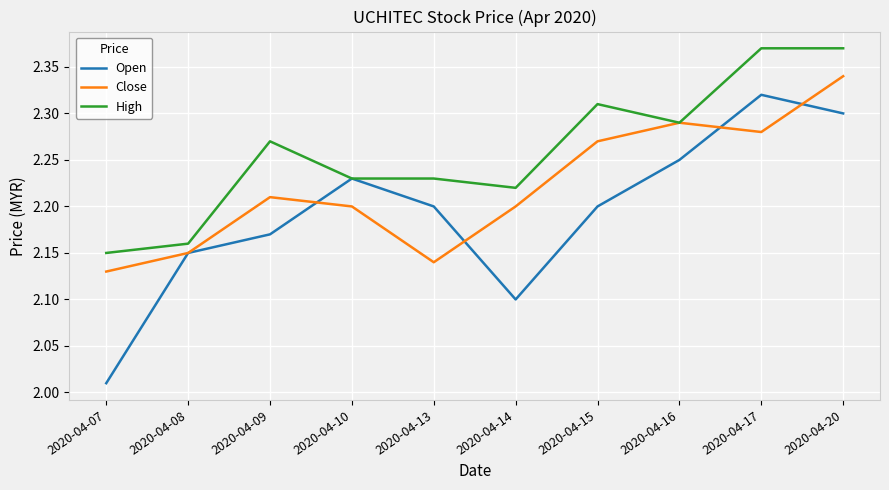

How many series are shown in this chart?

3